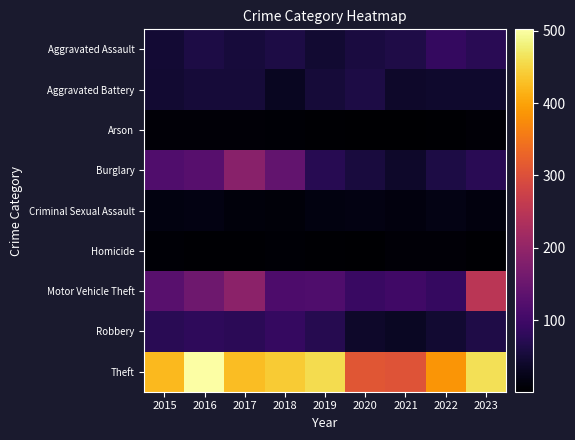

Reading left to right, transcribe all the data shown in this chart.

Aggravated Assault: 2015=47	2016=61	2017=52	2018=60	2019=45	2020=57	2021=63	2022=87	2023=74
Aggravated Battery: 2015=46	2016=51	2017=50	2018=32	2019=51	2020=61	2021=39	2022=41	2023=42
Arson: 2015=8	2016=8	2017=7	2018=5	2019=4	2020=1	2021=2	2022=4	2023=8
Burglary: 2015=119	2016=127	2017=188	2018=140	2019=73	2020=54	2021=39	2022=60	2023=74
Criminal Sexual Assault: 2015=15	2016=18	2017=12	2018=10	2019=16	2020=17	2021=13	2022=19	2023=13
Homicide: 2015=6	2016=3	2017=3	2018=6	2019=3	2020=1	2021=7	2022=8	2023=4
Motor Vehicle Theft: 2015=129	2016=157	2017=192	2018=115	2019=117	2020=92	2021=99	2022=88	2023=250
Robbery: 2015=74	2016=80	2017=77	2018=88	2019=71	2020=39	2021=34	2022=45	2023=63
Theft: 2015=423	2016=502	2017=426	2018=440	2019=457	2020=310	2021=306	2022=386	2023=462